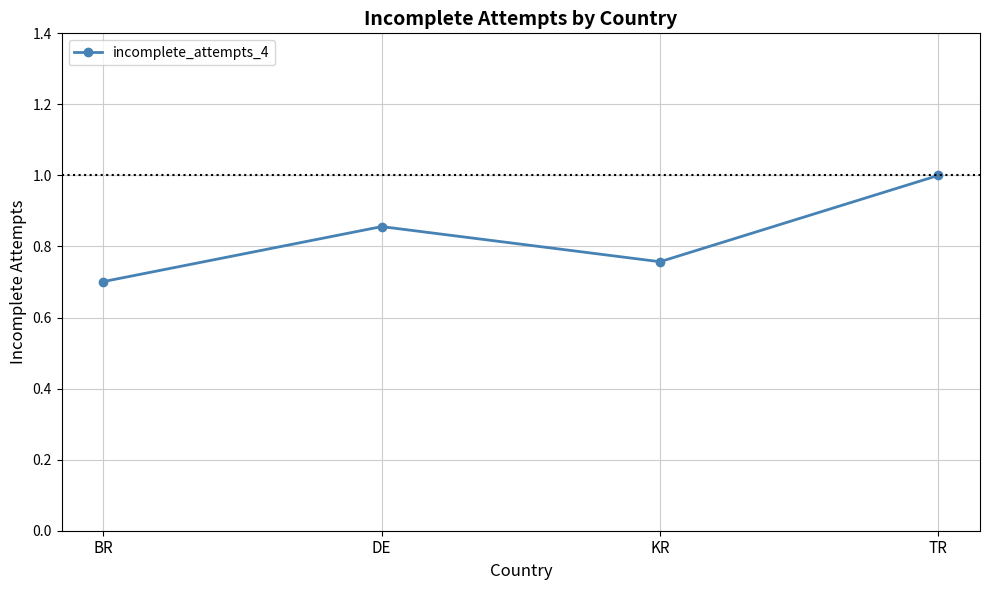

What is the difference between the second highest and second lowest values?

0.1